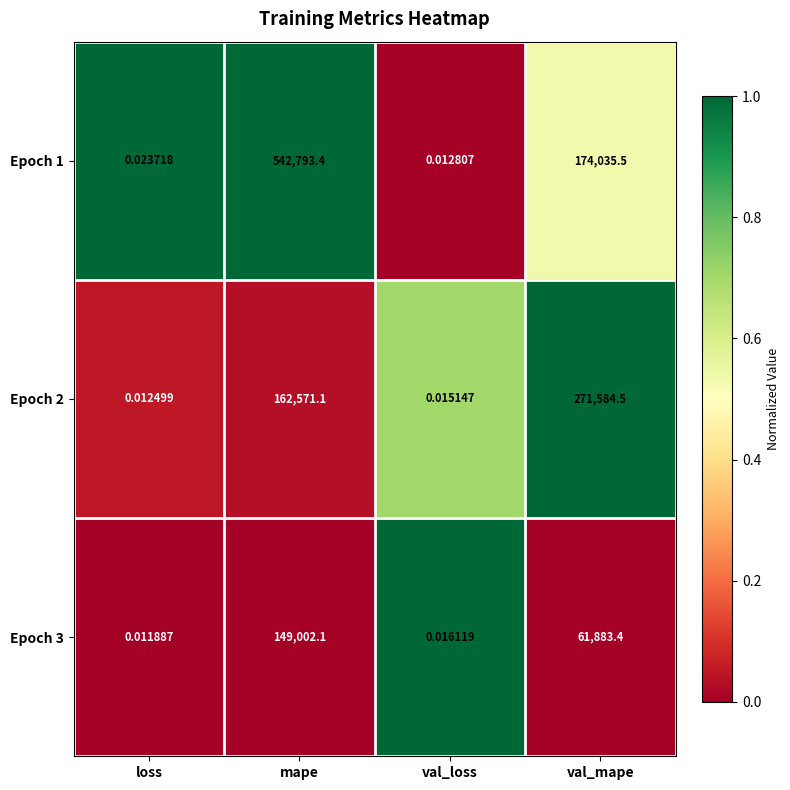

List the labels in order of Epoch 2 value, largest first.

val_mape, mape, val_loss, loss